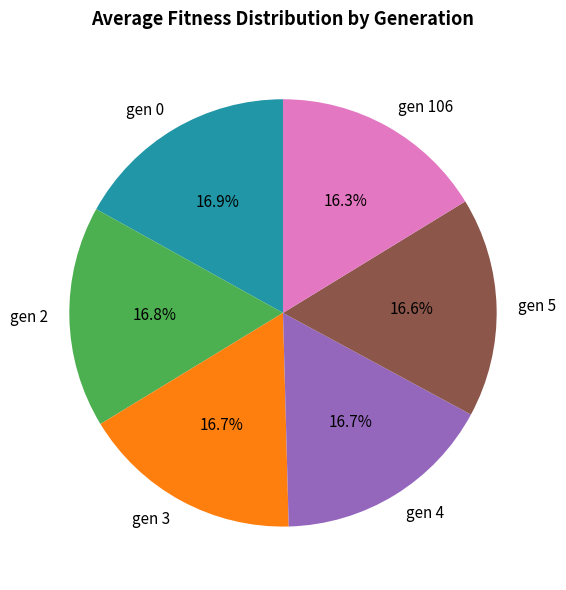

What is the ratio of the value at gen 3 to the value at gen 4?

1.0